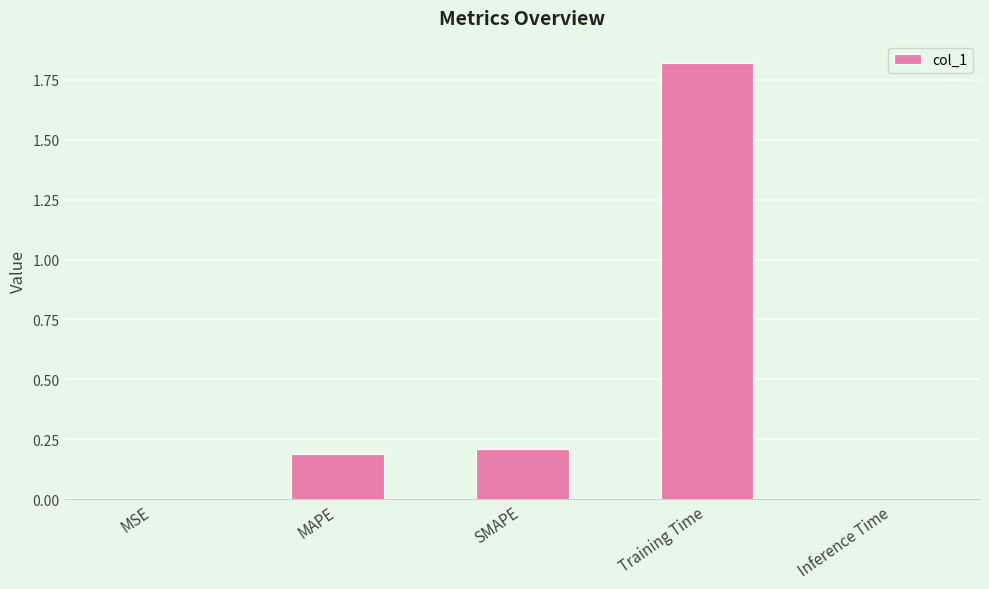

What is the sum of all values?

2.2